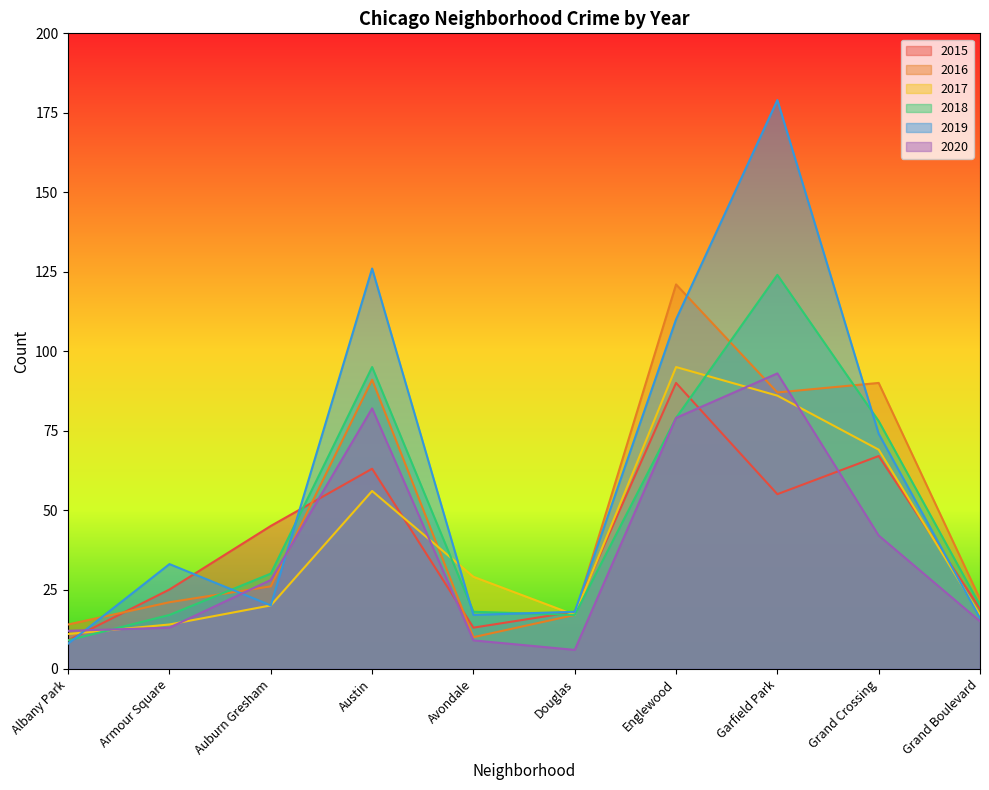

How many lines are shown in the chart?

6